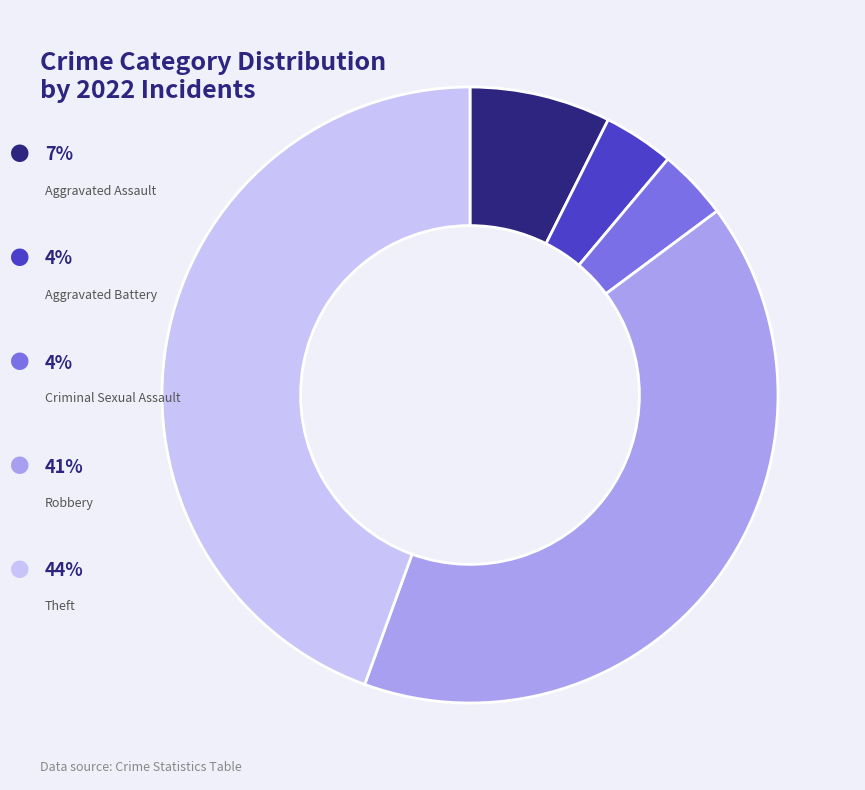

Is there any slice that represents more than half of the pie?

No